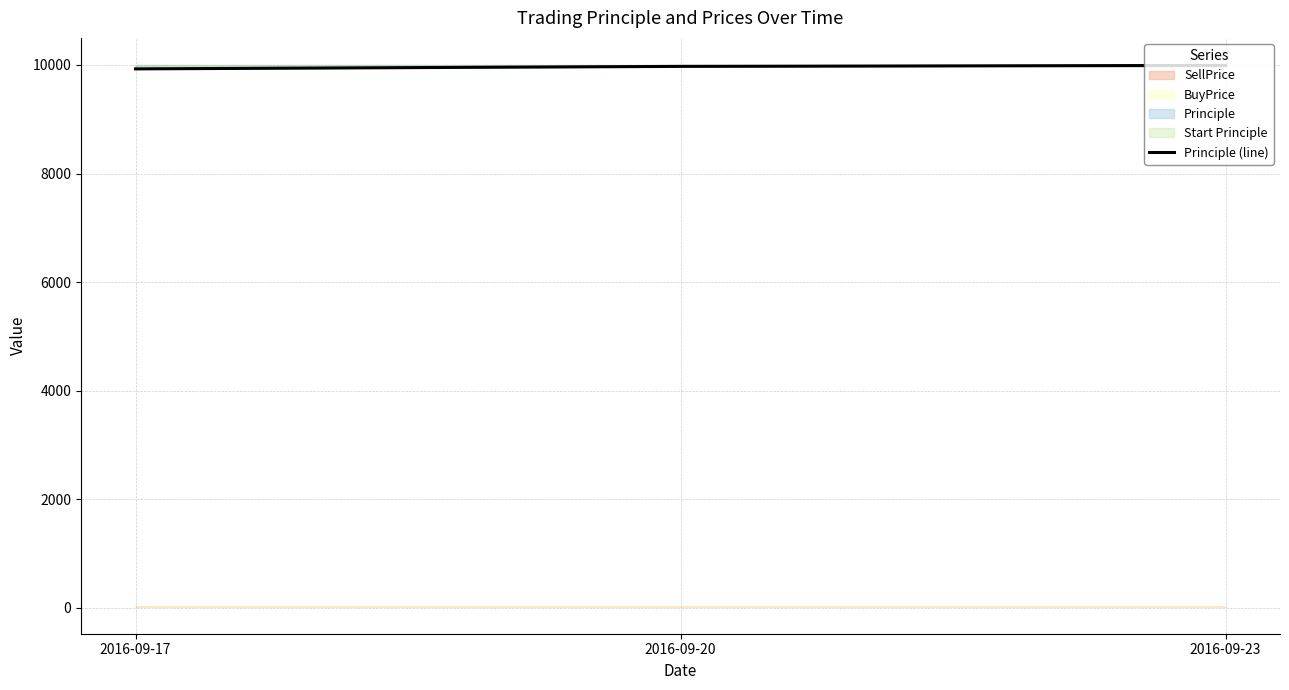

Does the chart display data point markers on the line(s)?

No